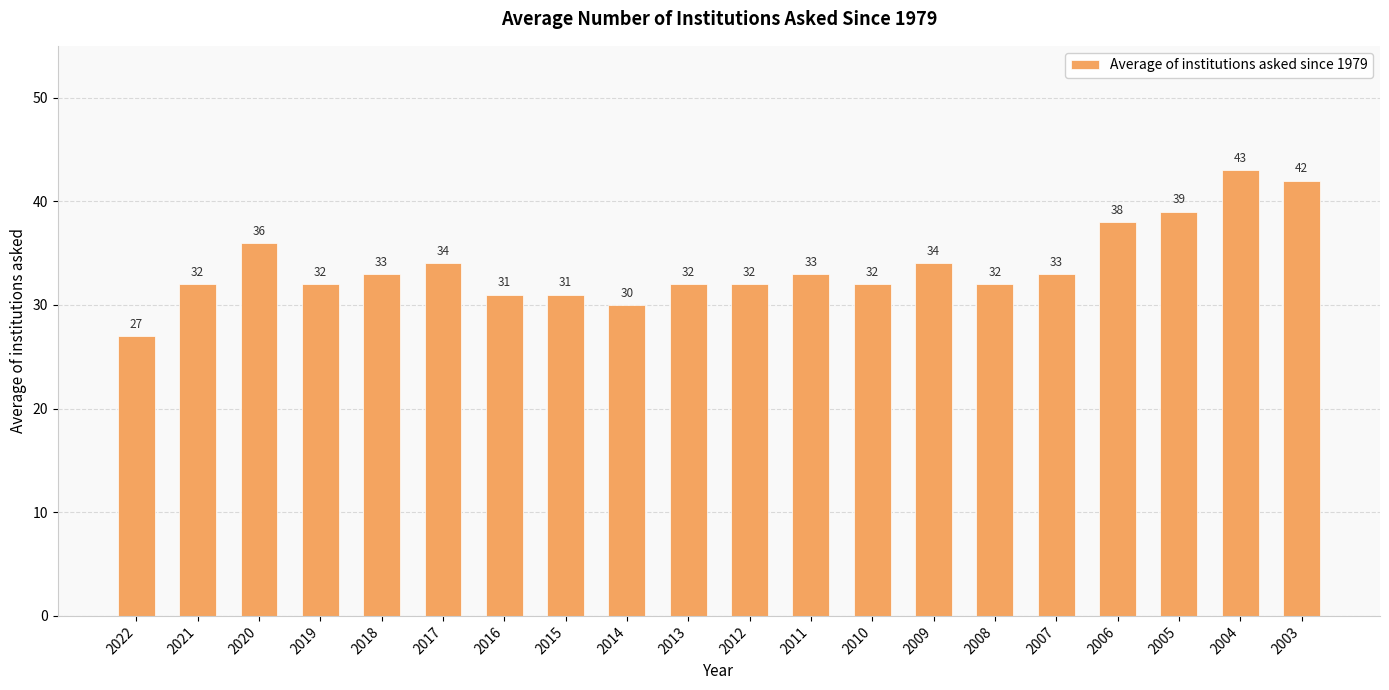

What is the sum of the values at 2014 and 2022?

57